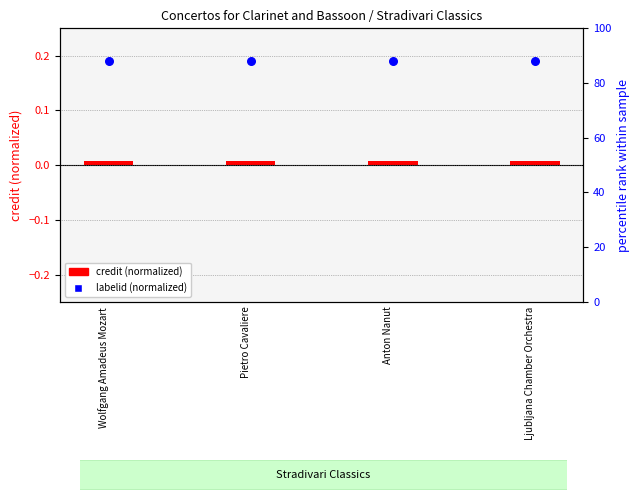

Which series has the widest spread of Y values?

credit (normalized)